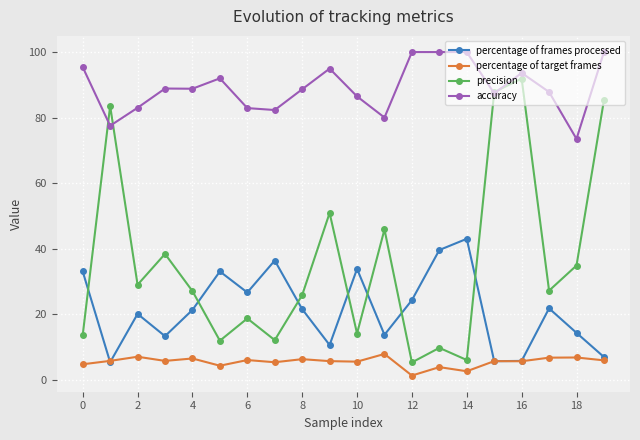

Which series has the largest total across all categories?

accuracy